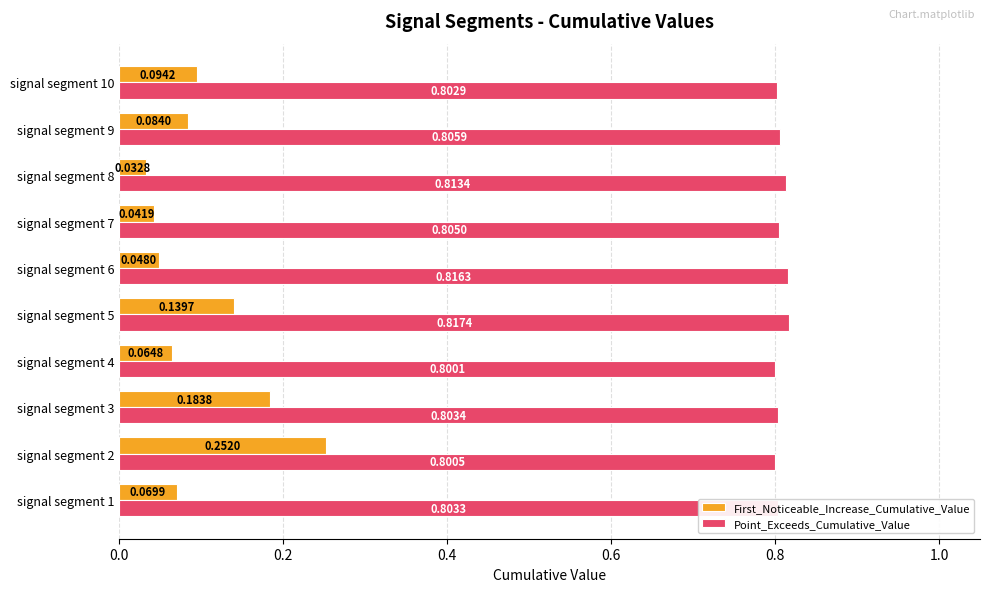

Which series has the widest spread of values?

First_Noticeable_Increase_Cumulative_Value